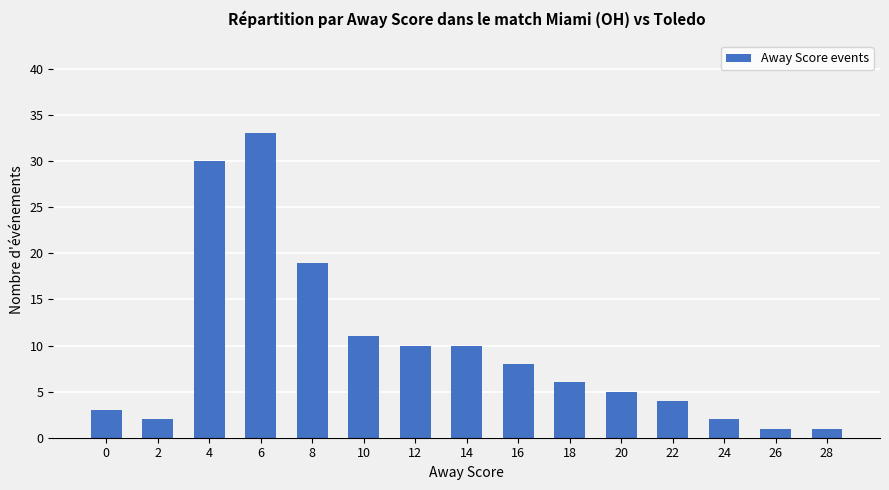

True or false: the data shows 11 at 8.

False